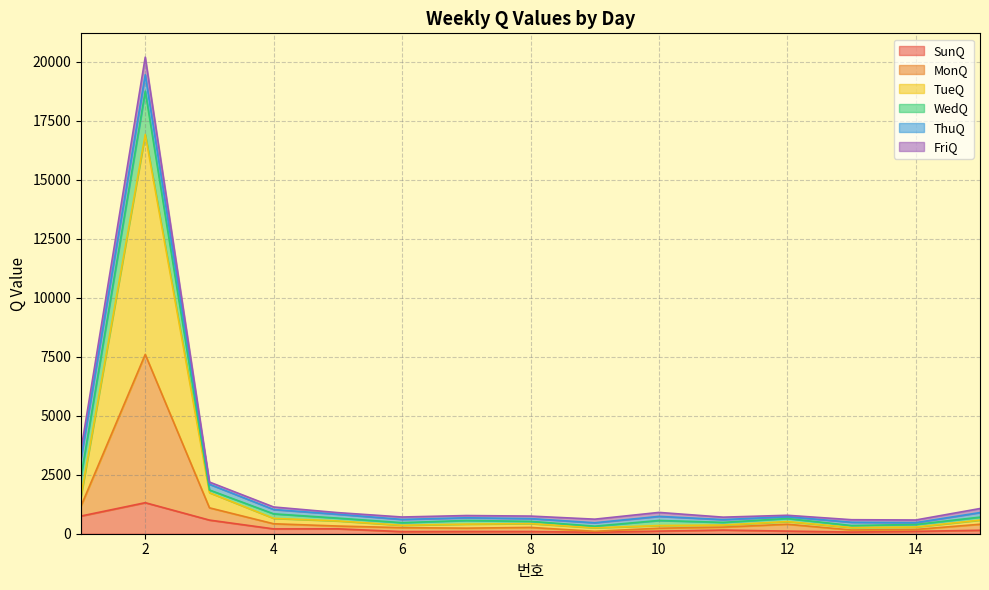

Where is the first local maximum for SunQ?

2